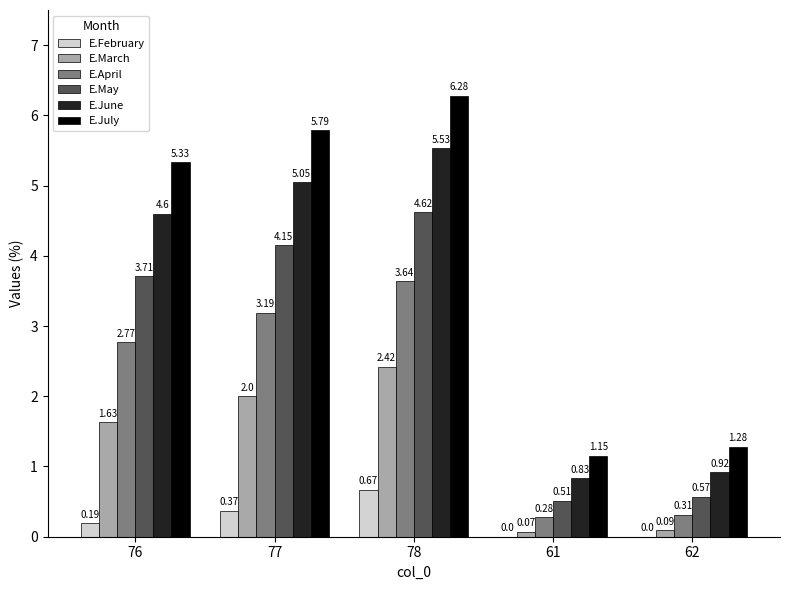

Between 76 and 77, which series saw the biggest shift?

E.July